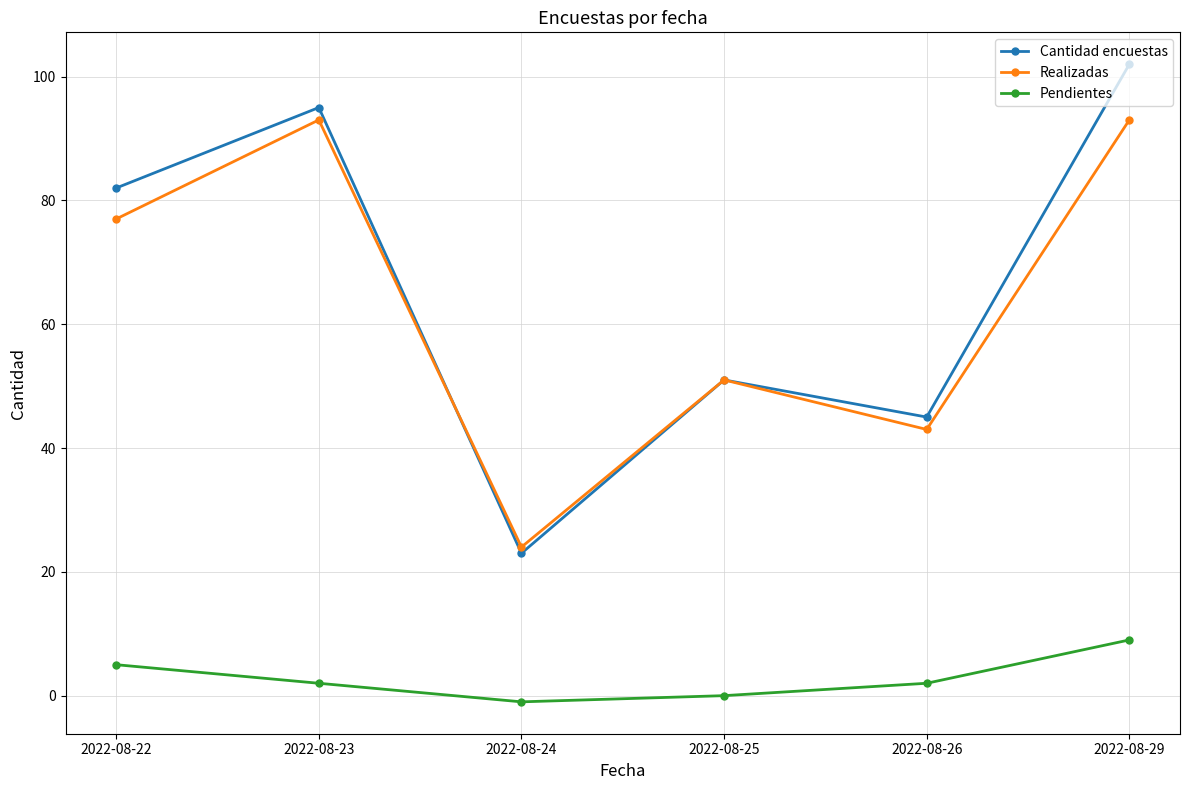

At which category is the sum across all series the highest?

2022-08-29